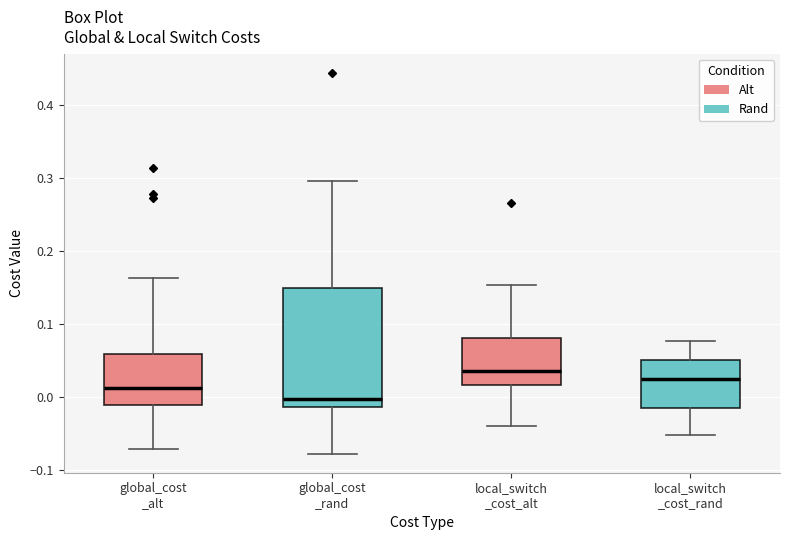

Which box is the tallest, from its lower edge to its upper edge?

global_cost _rand